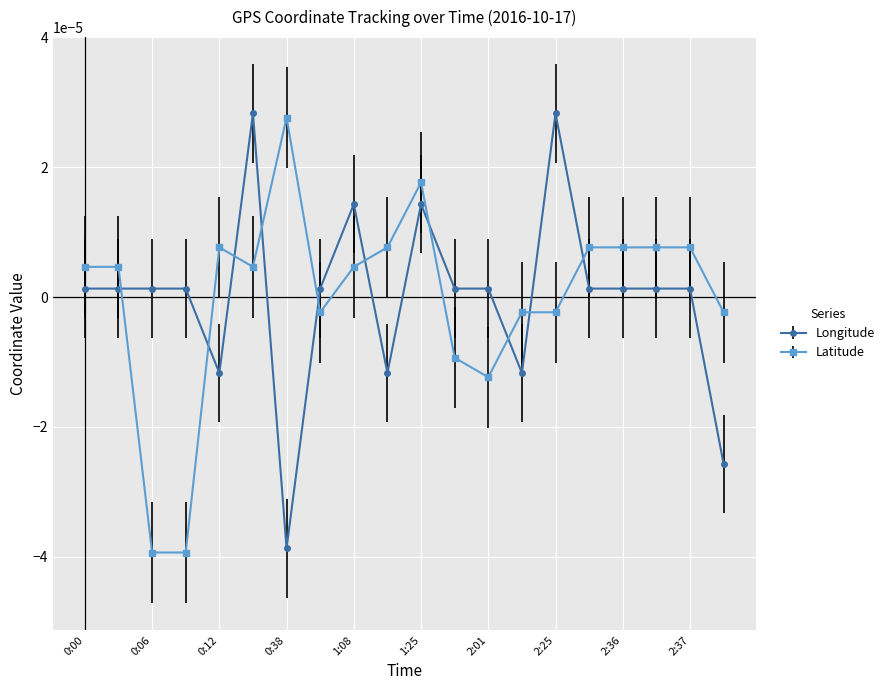

How many intersections are there between Longitude and Latitude?

10